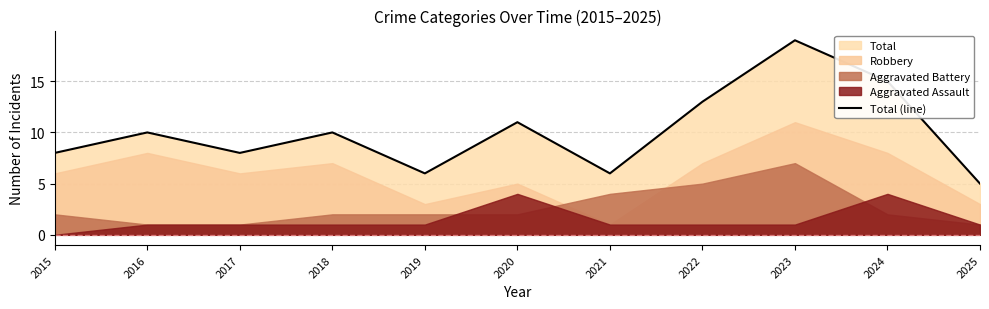

Read the value at 2020.

11